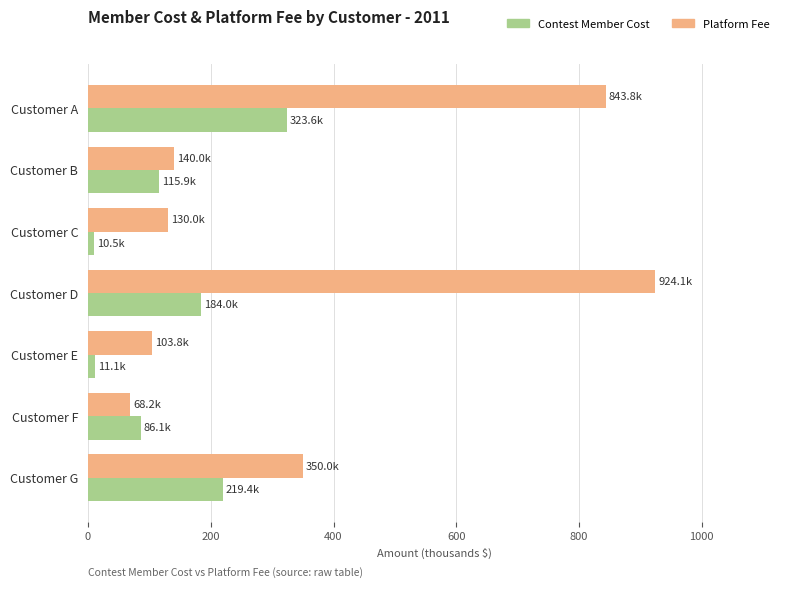

What is the difference between the maximum and minimum values in the Contest Member Cost series?

313.1